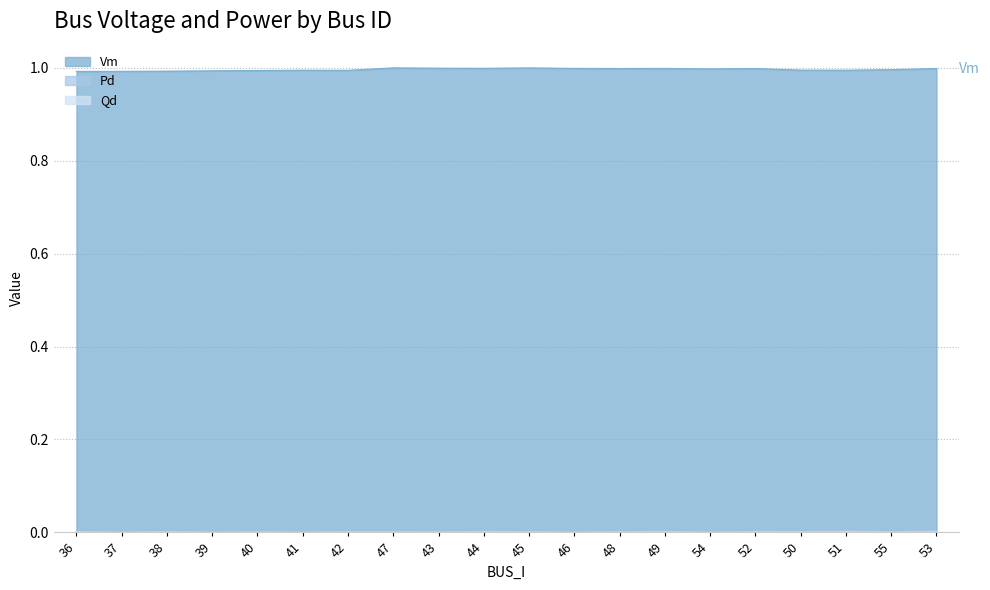

The Qd series shows 0.0 at 53. True or false?

True